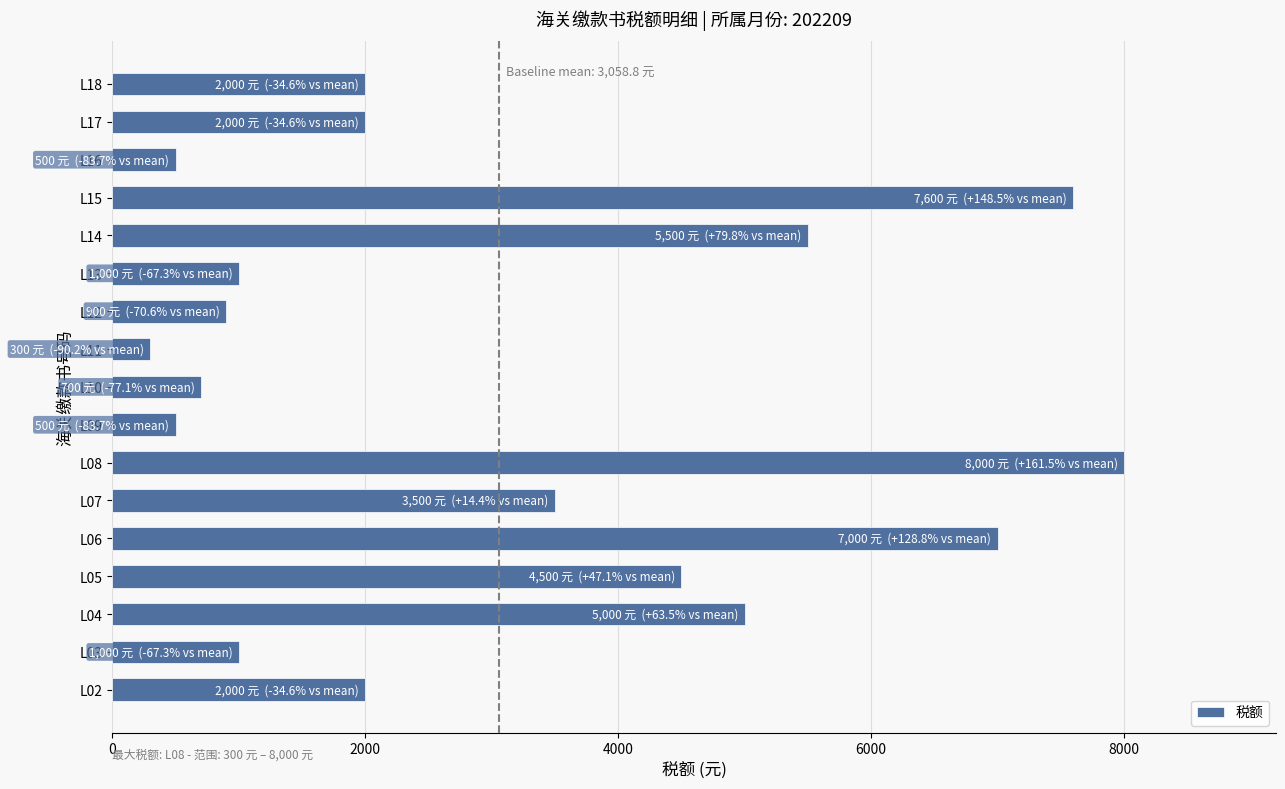

At which category does the chart reach its peak across all series?

L08